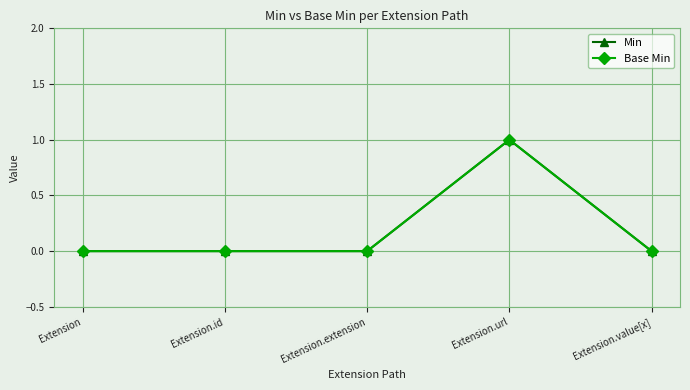

Is it true that Min equals 0 at Extension.id?

True